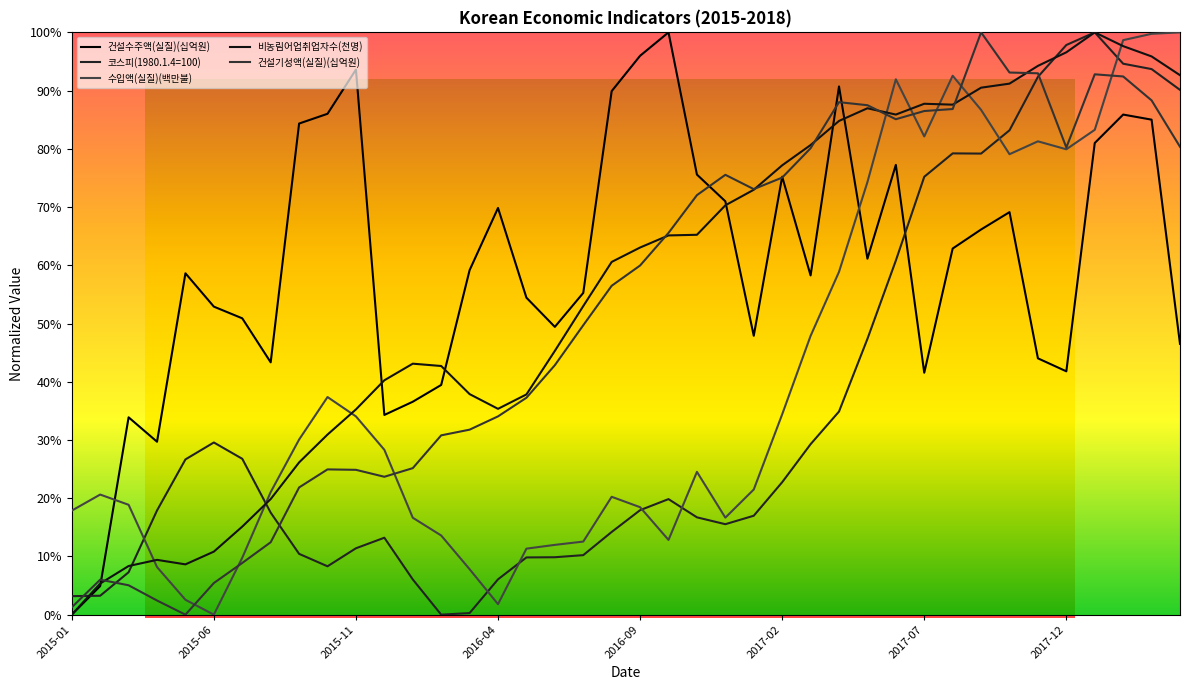

Does the chart have visible grid lines?

No